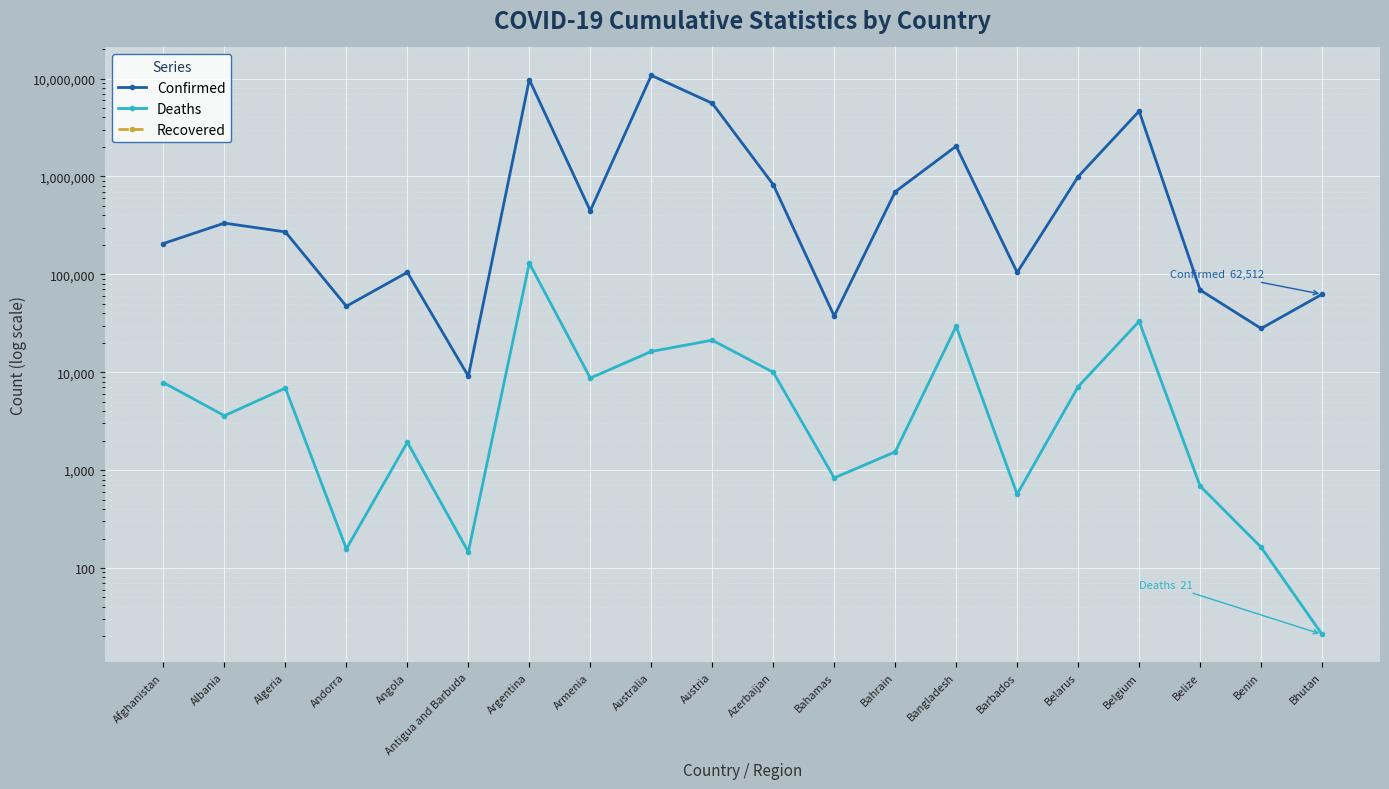

What is the label of the 17th point from the right?

Andorra